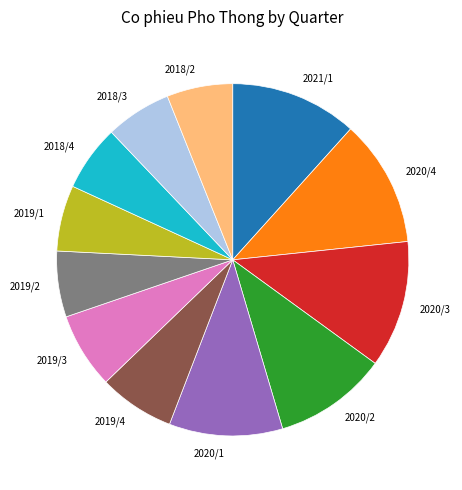

True or false: 2021/1 accounts for 12% of the total.

True